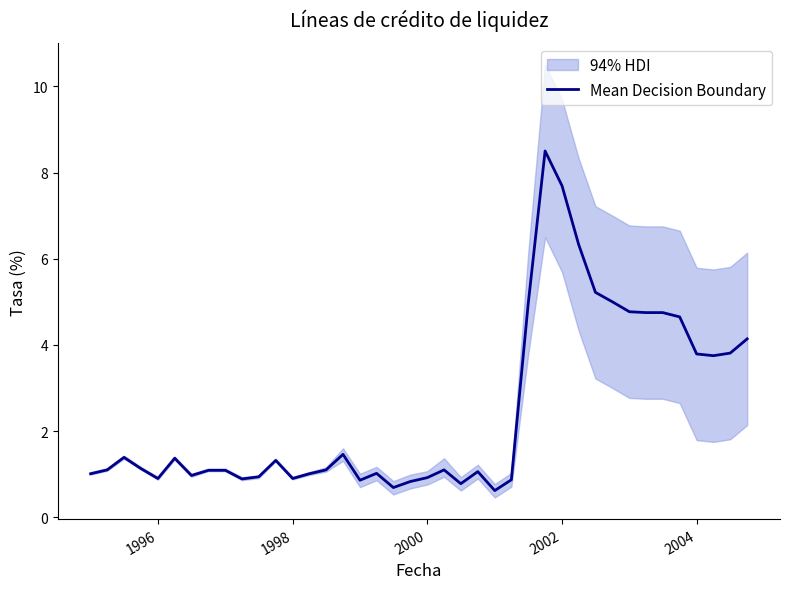

What is the maximum value for Mean Decision Boundary?

8.5